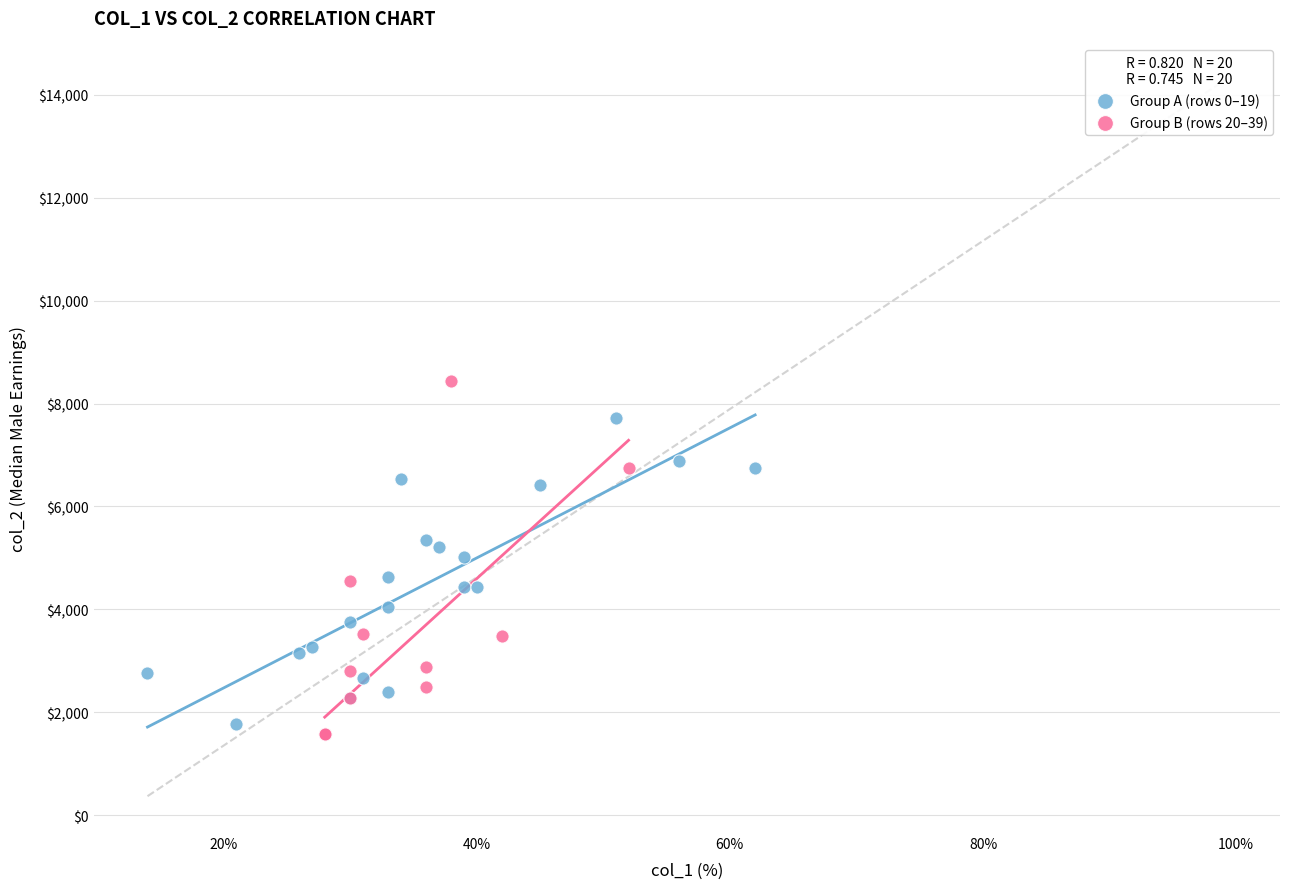

Which series contains the lowest Y value?

Group B (rows 20–39)